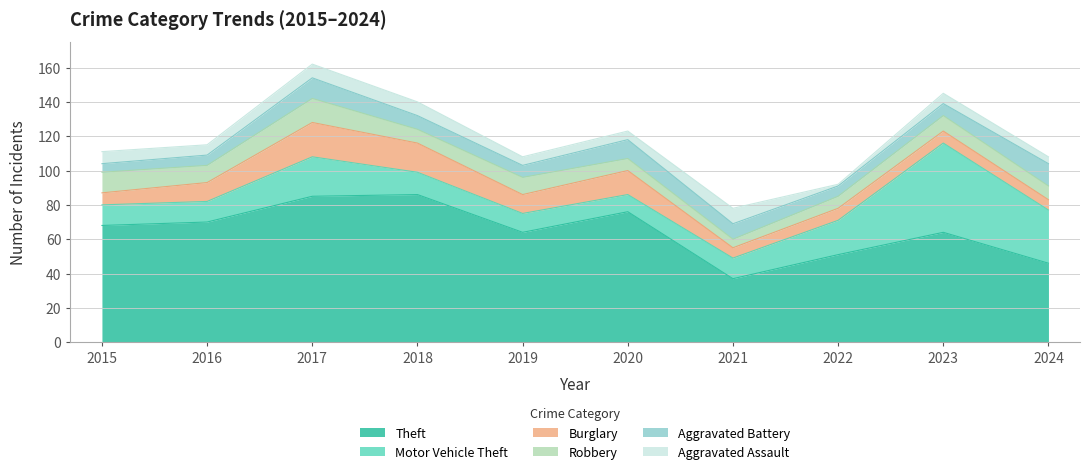

Reading left to right, transcribe all the data shown in this chart.

Theft: 2015=68	2016=70	2017=85	2018=86	2019=64	2020=76	2021=37	2022=51	2023=64	2024=46
Motor Vehicle Theft: 2015=12	2016=12	2017=23	2018=13	2019=11	2020=10	2021=12	2022=20	2023=52	2024=31
Burglary: 2015=7	2016=11	2017=20	2018=17	2019=11	2020=14	2021=6	2022=7	2023=7	2024=6
Robbery: 2015=12	2016=10	2017=14	2018=8	2019=10	2020=7	2021=5	2022=7	2023=9	2024=8
Aggravated Battery: 2015=5	2016=6	2017=12	2018=8	2019=7	2020=11	2021=9	2022=6	2023=7	2024=13
Aggravated Assault: 2015=7	2016=6	2017=8	2018=8	2019=5	2020=5	2021=9	2022=1	2023=6	2024=4